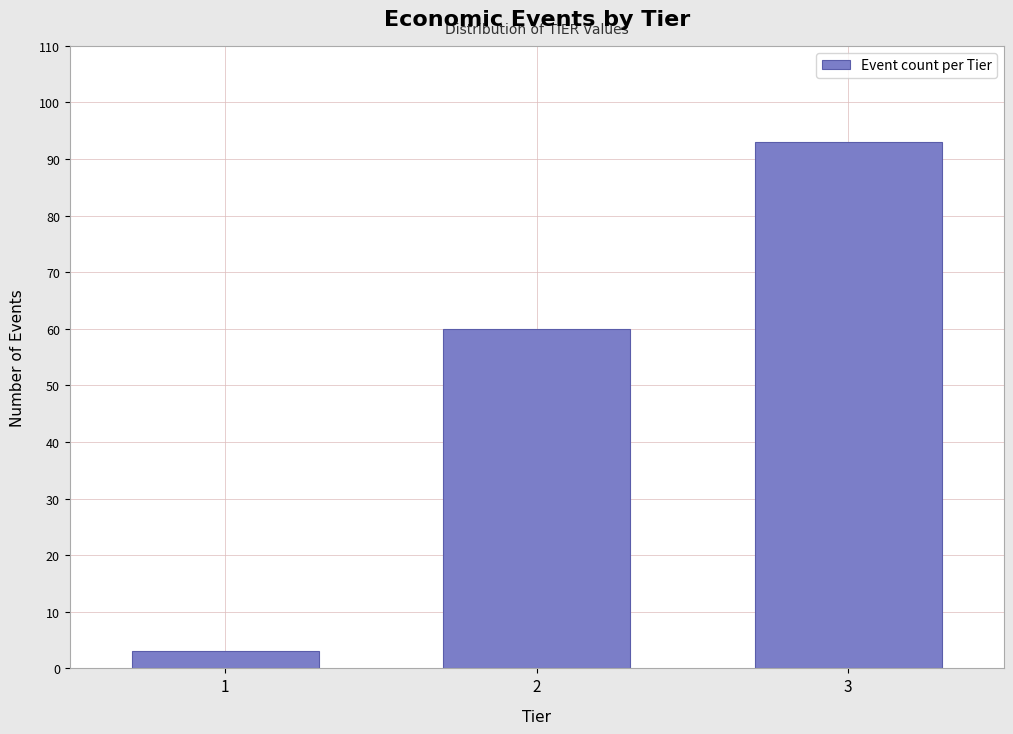

Reading right to left, extract all data points from this chart.

3=93	2=60	1=3